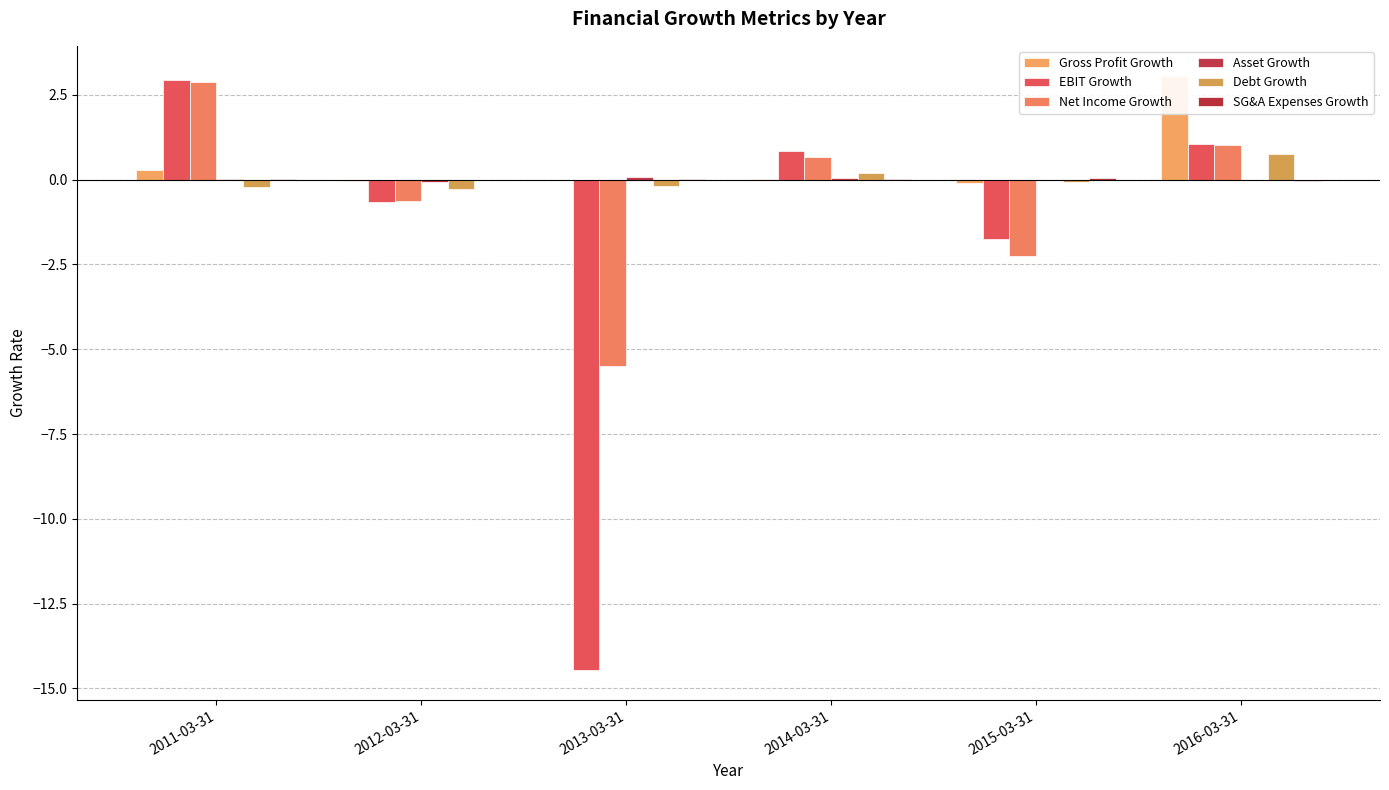

Is the value of Asset Growth at 2013-03-31 greater than the value of Net Income Growth at 2015-03-31?

Yes